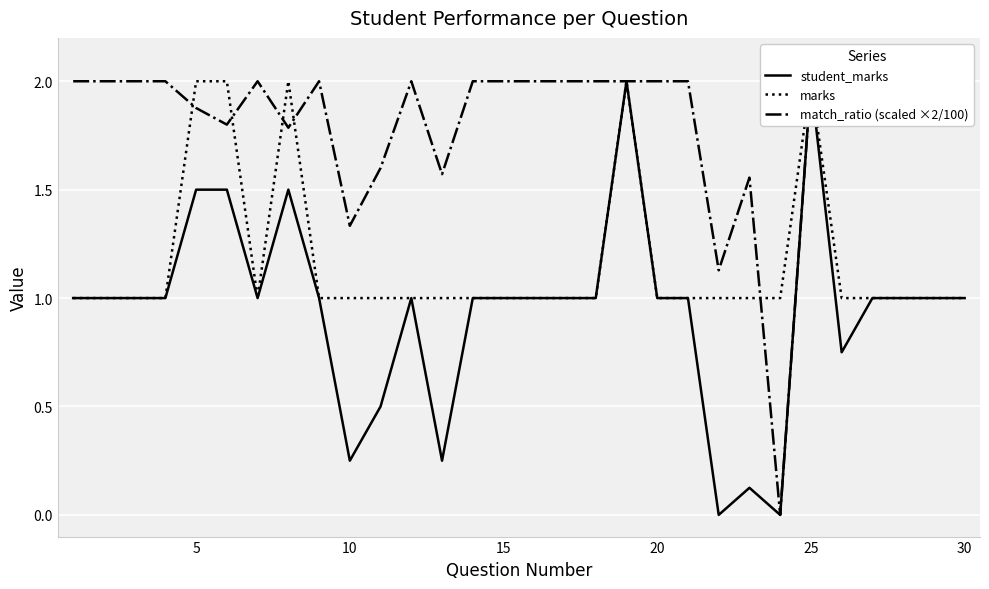

Count the marks values in the range 1 to 2.

30